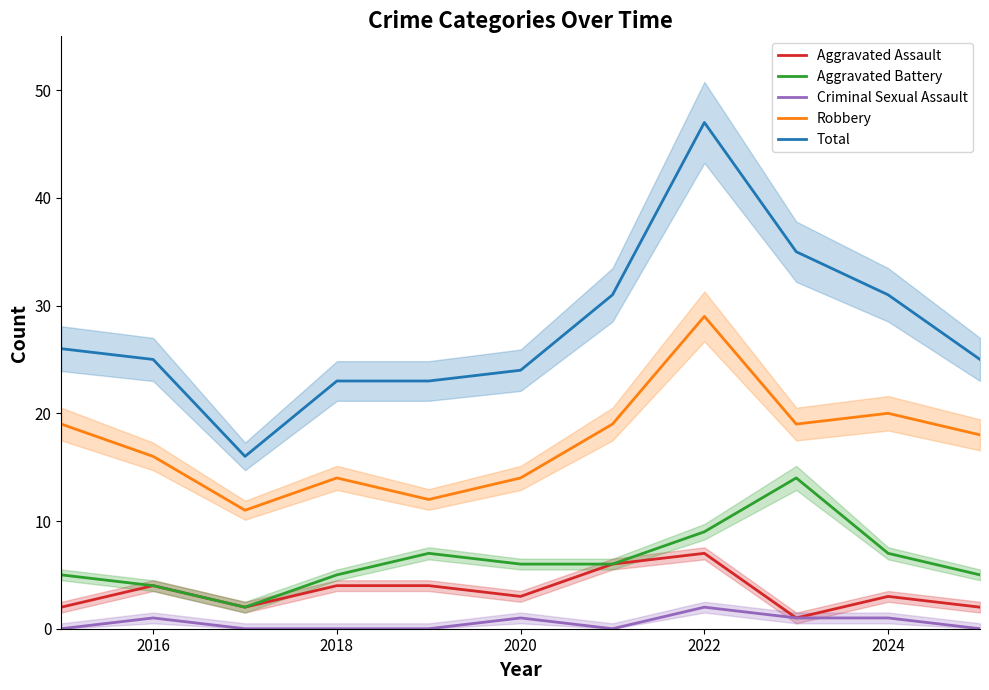

List the series in order of their peak value, lowest first.

Criminal Sexual Assault, Aggravated Assault, Aggravated Battery, Robbery, Total